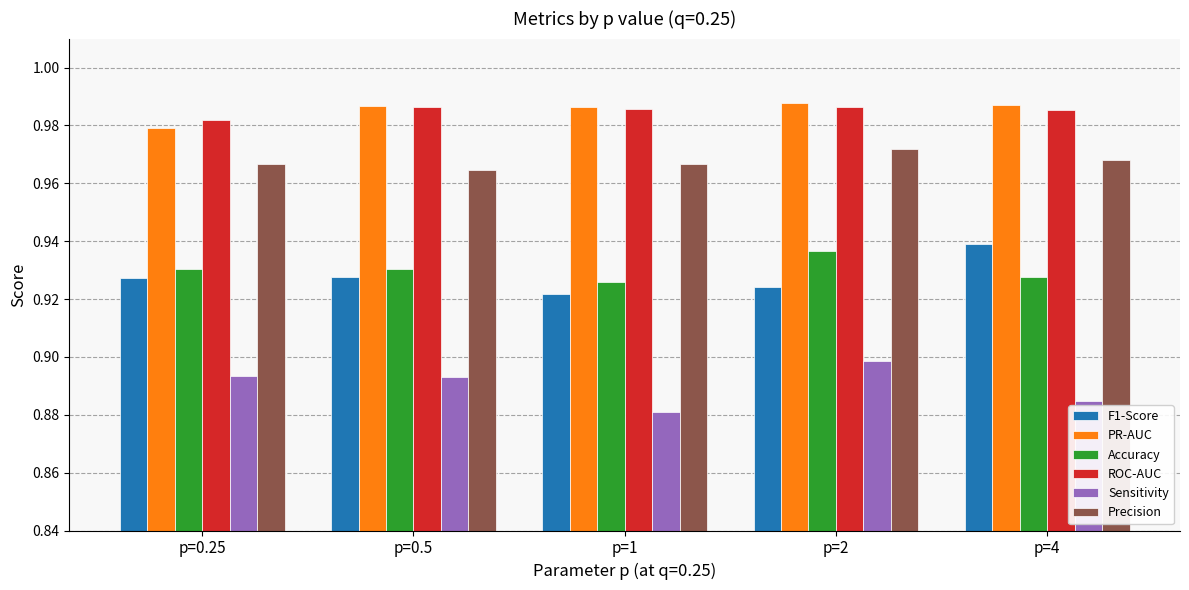

What is the sum of the Sensitivity values at p=4 and p=1?

1.8